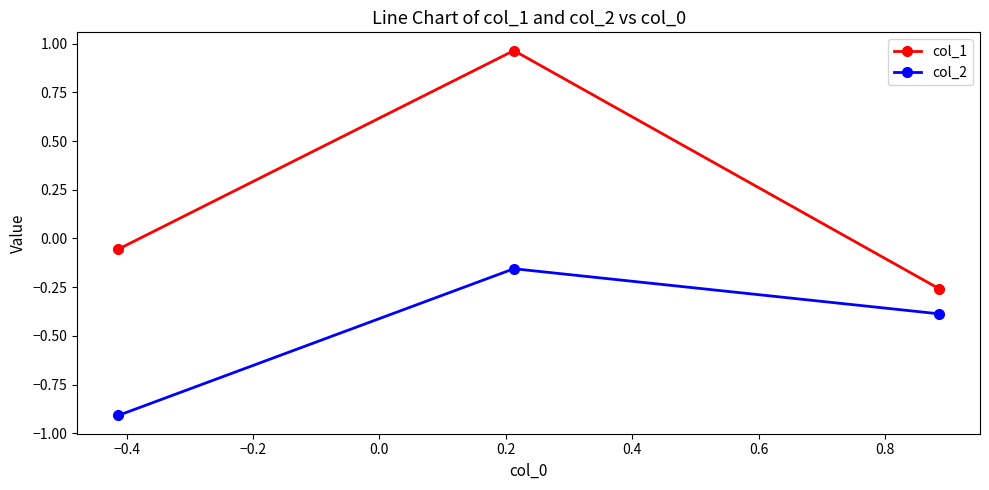

Rank the series by their average value, from highest to lowest.

col_1, col_2